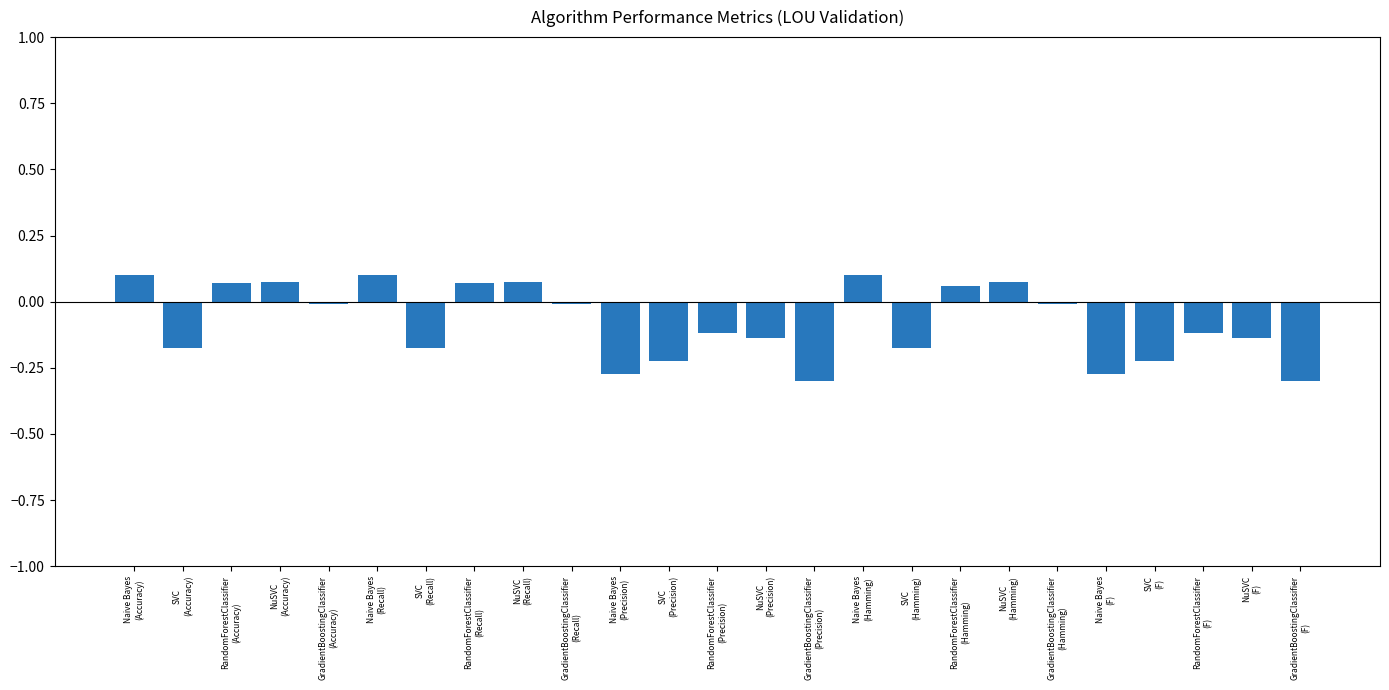

What is the difference between the maximum and minimum values?

0.4